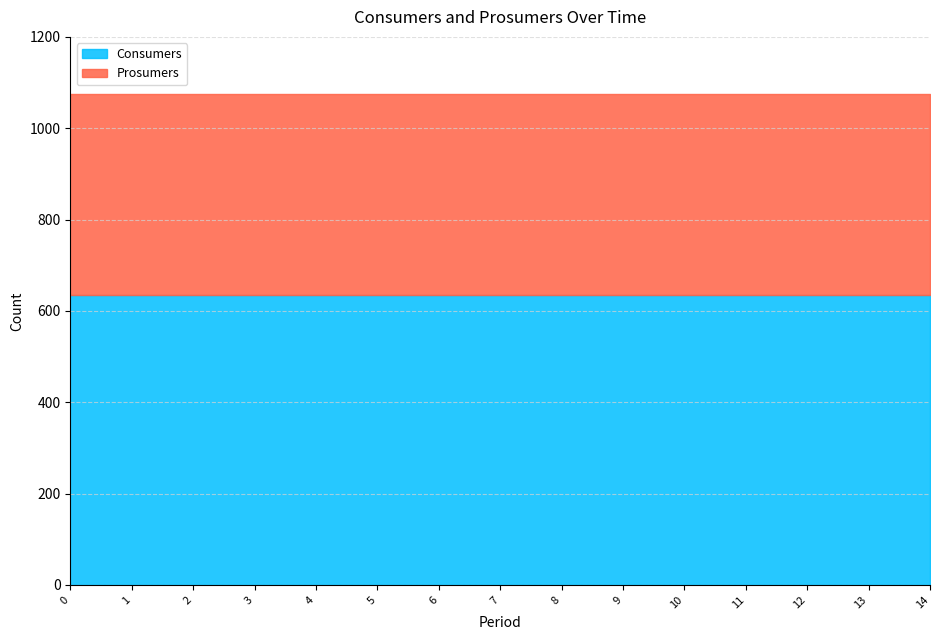

True or false: Prosumers and Consumers cross at least once.

False